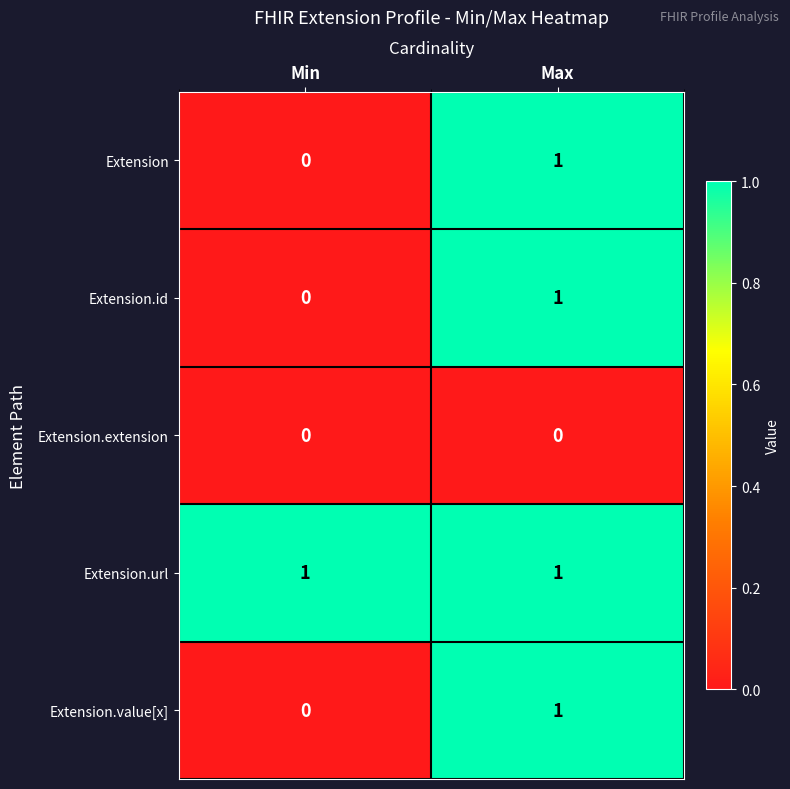

Reading left to right, transcribe all the data shown in this chart.

Extension: 0	1
Extension.id: 0	1
Extension.extension: 0	0
Extension.url: 1	1
Extension.value[x]: 0	1